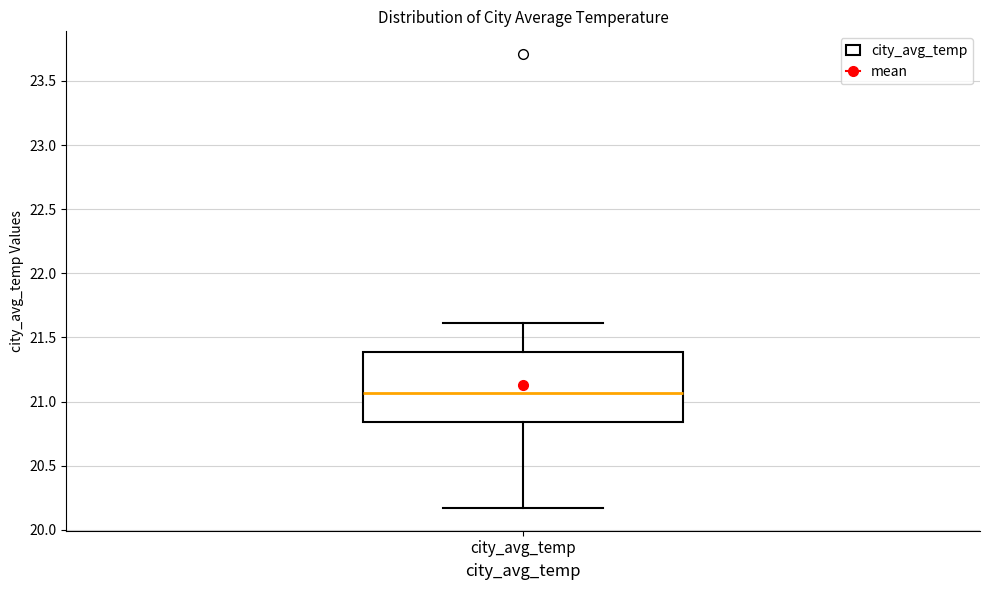

Read this box plot against the y-axis: the position of the median line, the range covered by the box, and the ends of both whiskers. The values are not printed on the chart, so give them approximately, as read against the axis.

median 21.05, box 20.85 to 21.40, whiskers 20.15 to 21.60